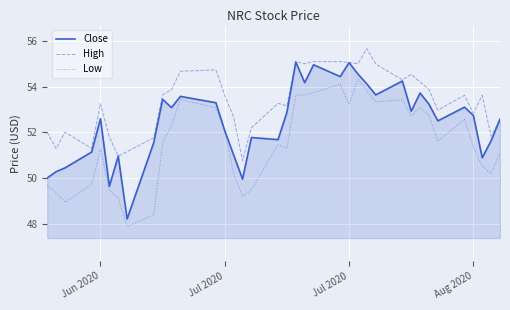

Which series has the largest total across all categories?

High